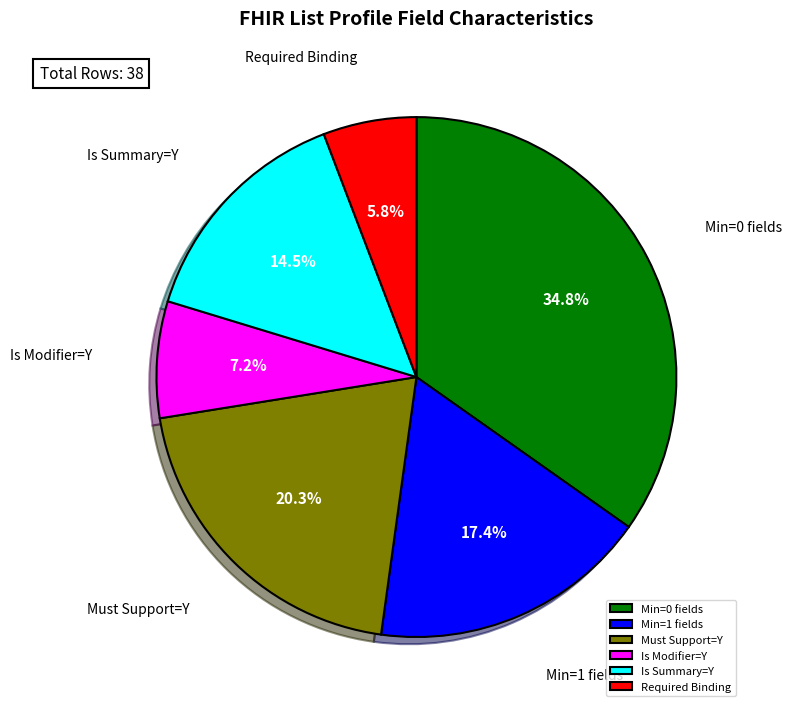

Rank the categories by value from highest to lowest.

Min=0 fields, Must Support=Y, Min=1 fields, Is Summary=Y, Is Modifier=Y, Required Binding